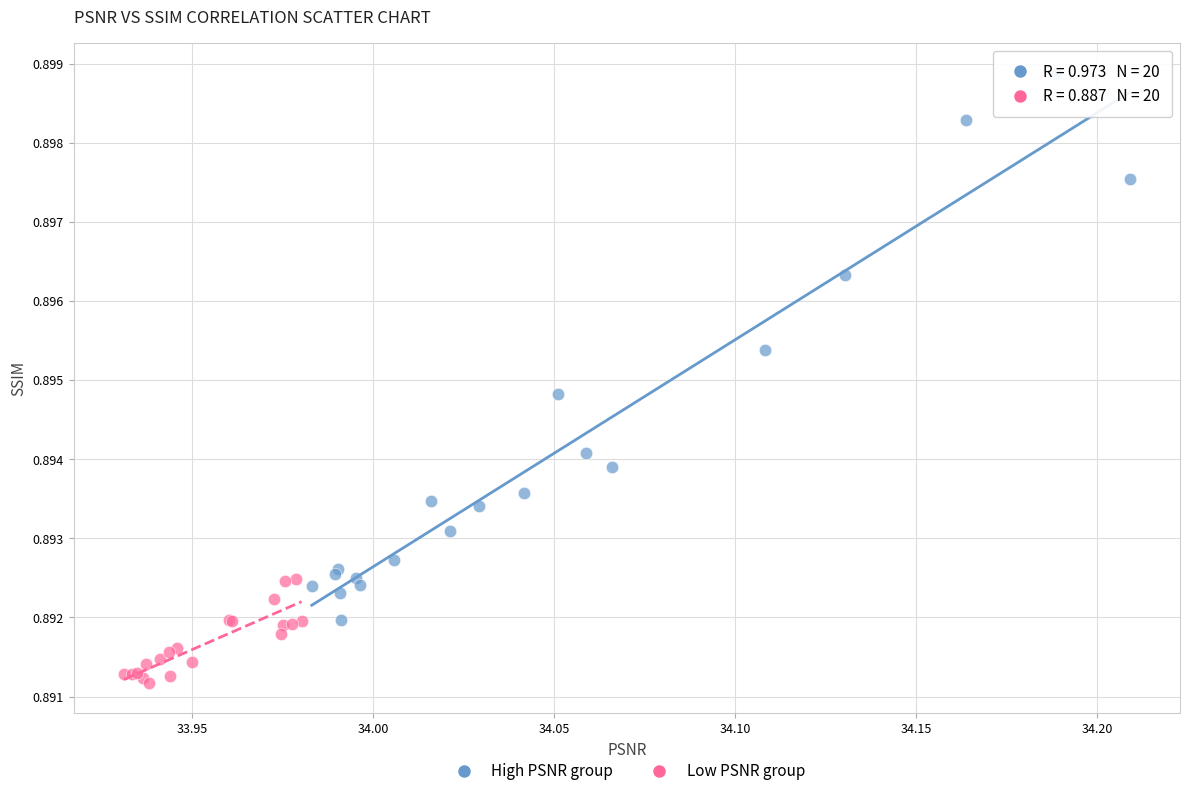

Which series has the widest spread of Y values?

High PSNR group